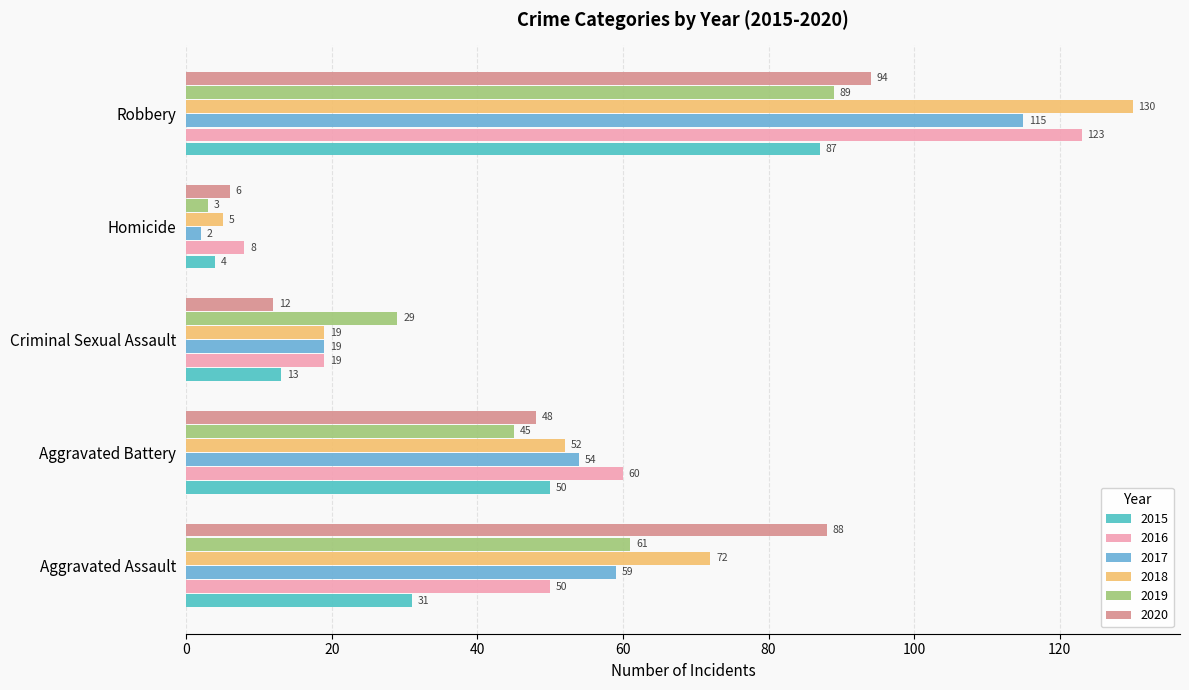

What are all the series names shown in the legend?

2015, 2016, 2017, 2018, 2019, 2020